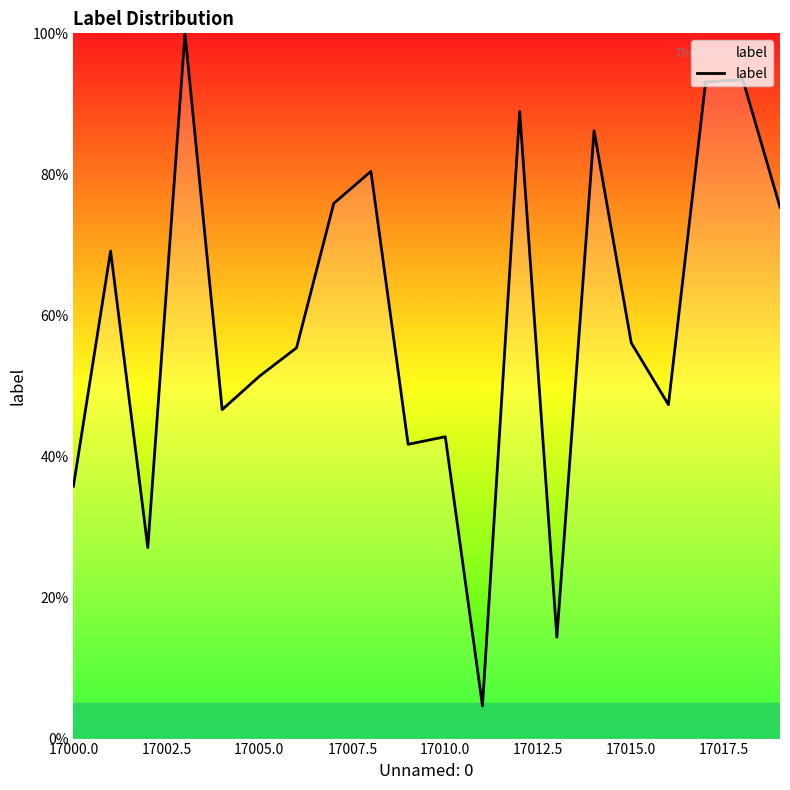

Does the chart have visible grid lines?

No